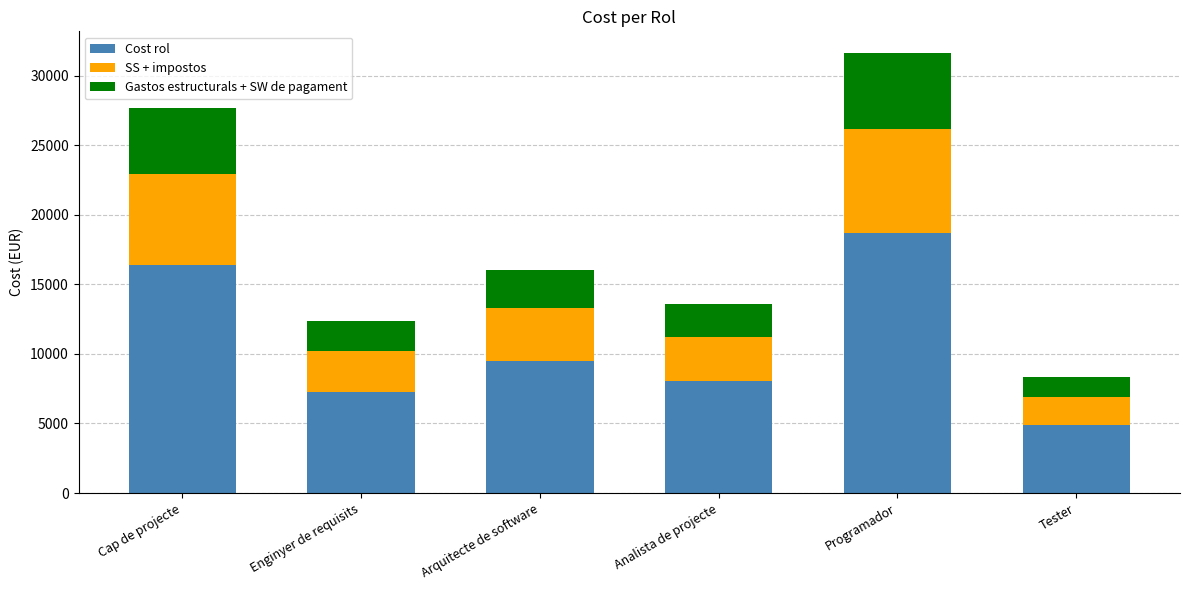

What is the minimum value for Cost rol?

4905.7